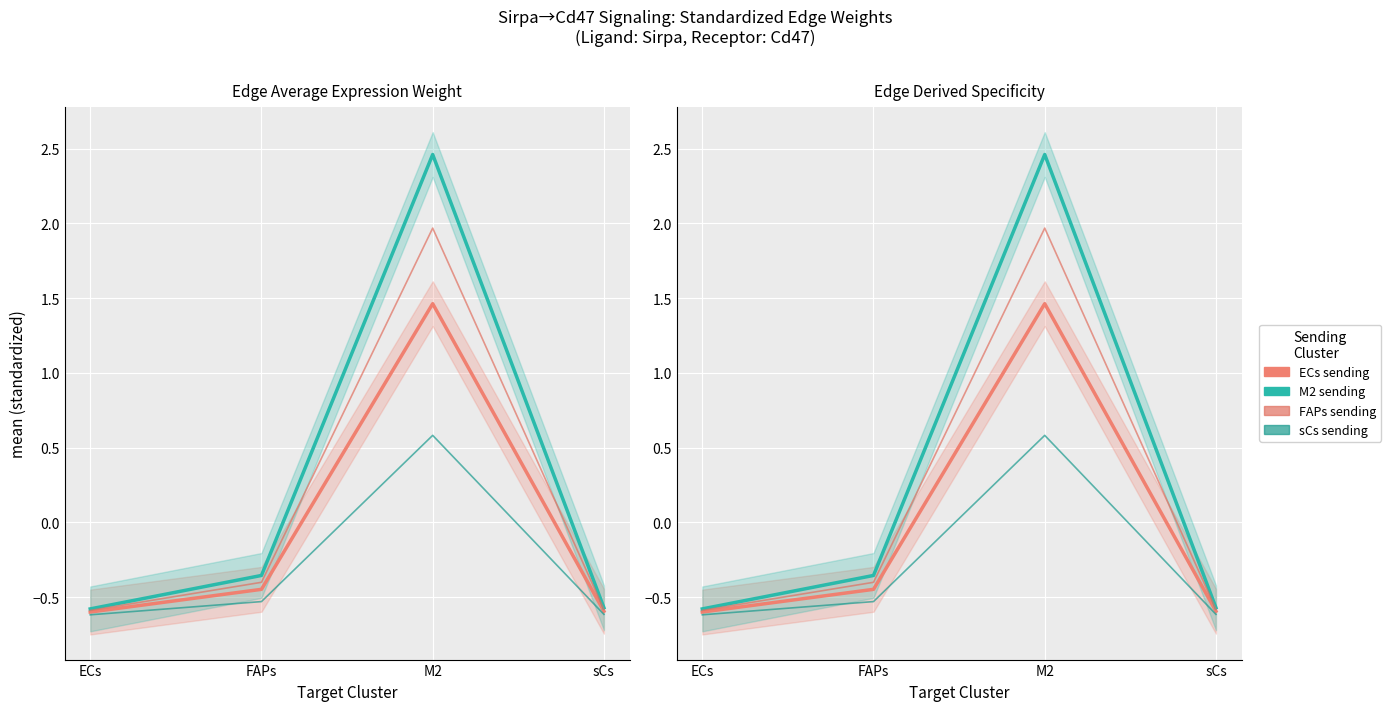

What is the difference between the maximum and second lowest values in the ECs sending series?

2.1